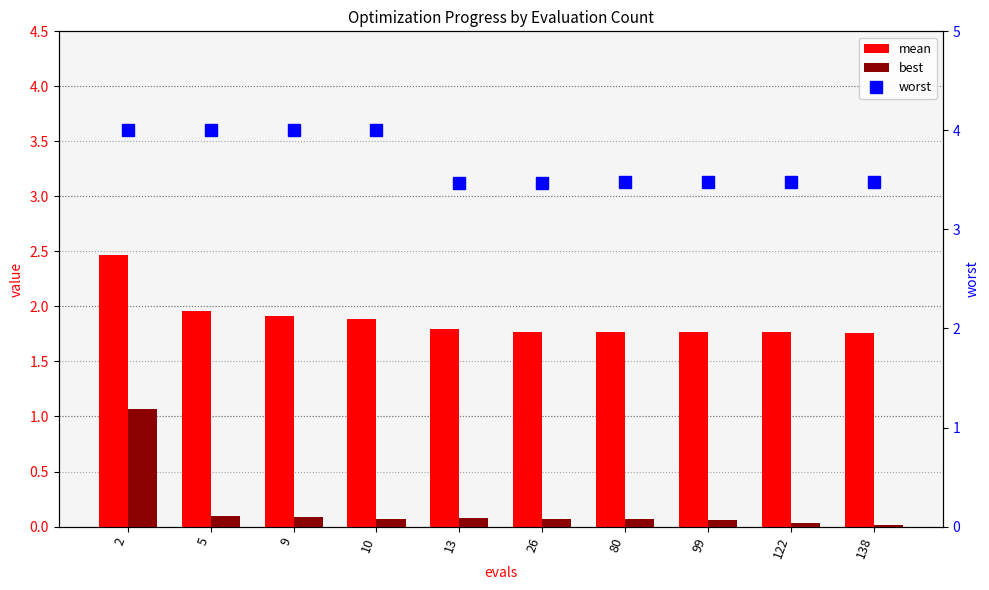

Which label corresponds to the smallest value in the chart?

138